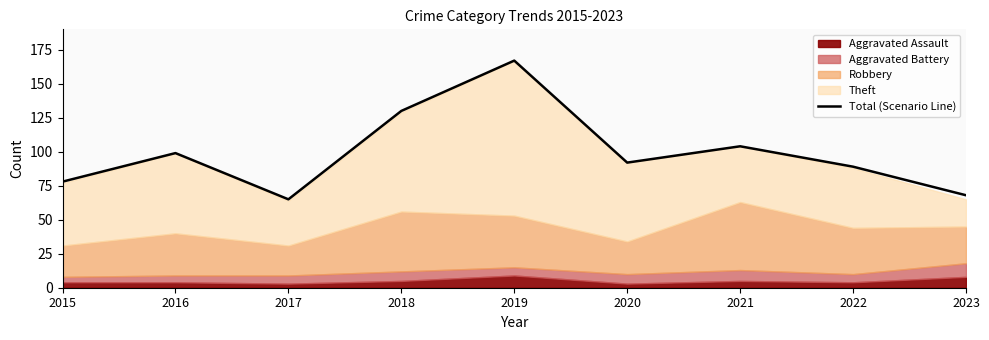

Reading left to right, what are all the values shown in this chart?

2015=78	2016=99	2017=65	2018=130	2019=167	2020=92	2021=104	2022=89	2023=68